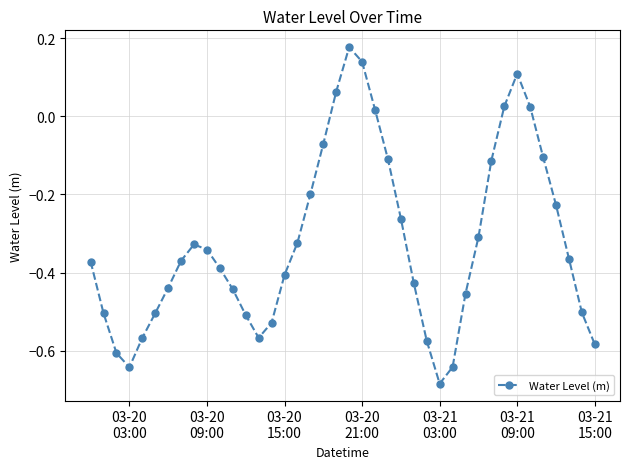

What is the difference between the maximum and second lowest values?

0.8